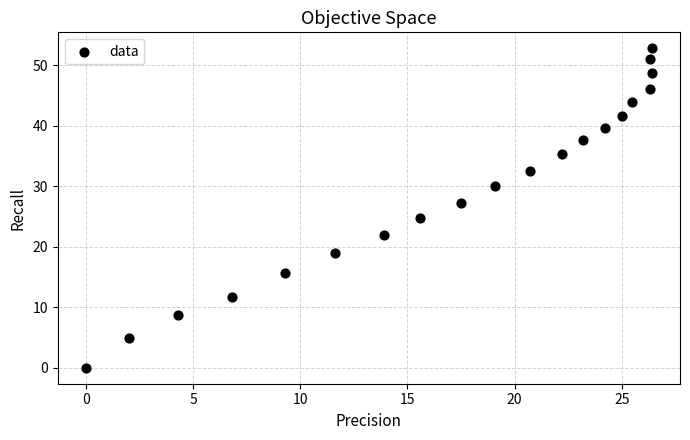

What is the range of X values (max minus min)?

26.4